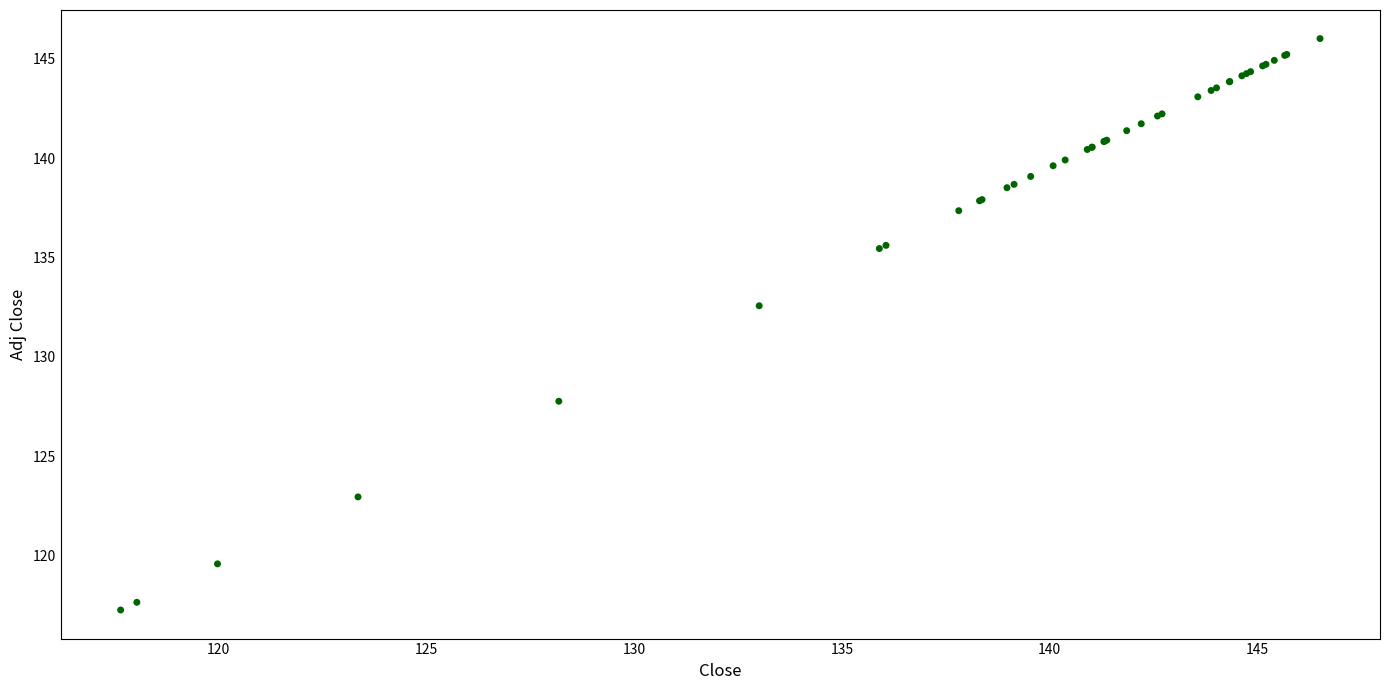

What Y value in the scatter plot is closest to 131?

132.6